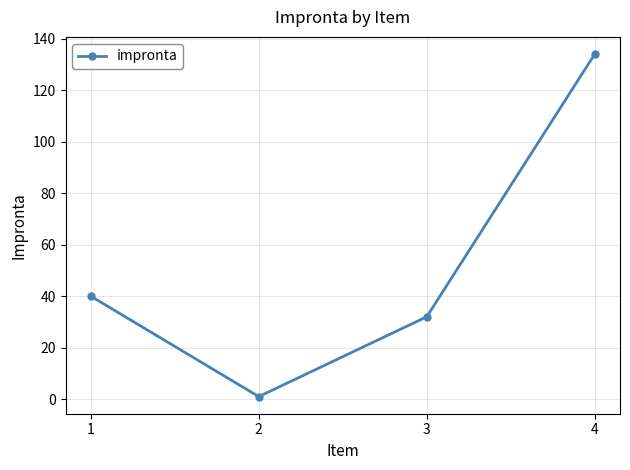

Rank the categories by value from highest to lowest.

4, 1, 3, 2